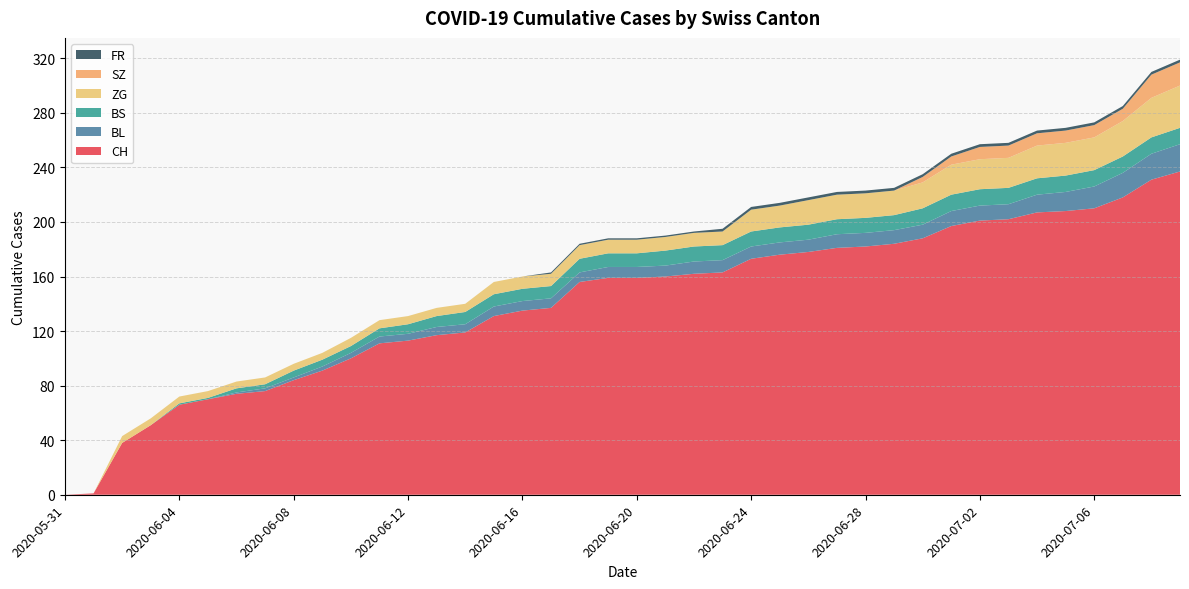

Reading left to right, extract all data points from this chart.

CH: 0	1	38	51	66	70	74	76	84	91	100	111	113	117	119	131	135	137	156	159	159	160	162	163	173	176	178	181	182	184	188	197	201	202	207	208	210	218	231	237
BL: 0	0	0	0	0	0	1	2	2	3	4	5	5	6	6	7	7	7	7	8	8	8	9	9	9	9	9	10	10	10	10	11	11	11	13	14	16	18	19	20
BS: 0	0	0	0	1	1	3	3	5	5	5	6	7	8	9	9	9	9	10	10	10	11	11	11	11	11	11	11	11	11	12	12	12	12	12	12	12	12	12	12
ZG: 0	0	5	5	5	5	5	5	5	5	6	6	6	6	6	9	9	9	10	10	10	10	10	10	16	16	18	18	18	18	19	22	22	22	24	24	24	26	29	31
SZ: 0	0	0	0	0	0	0	0	0	0	0	0	0	0	0	0	0	0	0	0	0	0	0	0	0	0	0	0	0	0	4	6	9	9	9	9	9	9	17	17
FR: 0	0	0	0	0	0	0	0	0	0	0	0	0	0	0	0	0	1	1	1	1	1	1	2	2	2	2	2	2	2	2	2	2	2	2	2	2	2	2	2